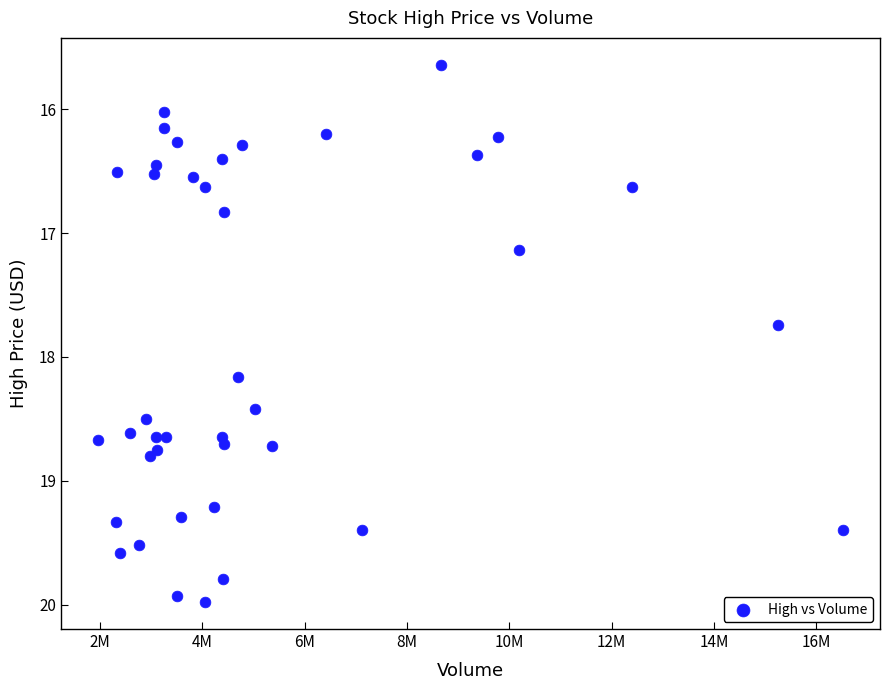

What is the range of X values (max minus min)?

14552800.0